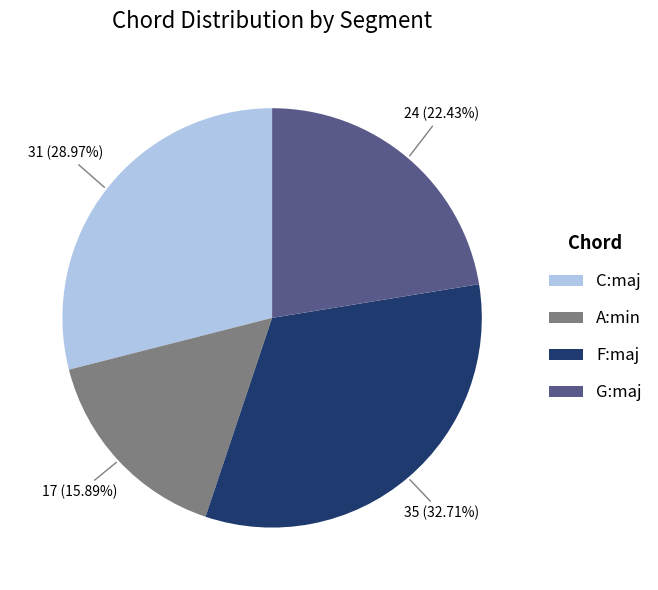

Between G:maj and C:maj, which is larger?

C:maj